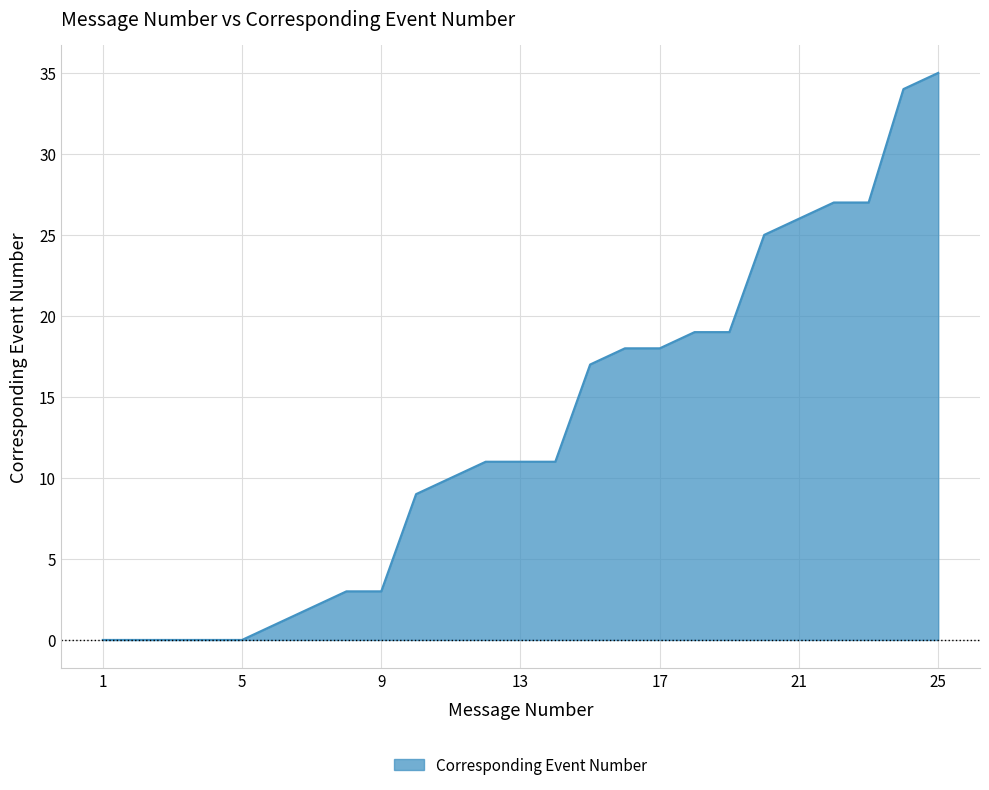

What is the greatest value displayed?

35